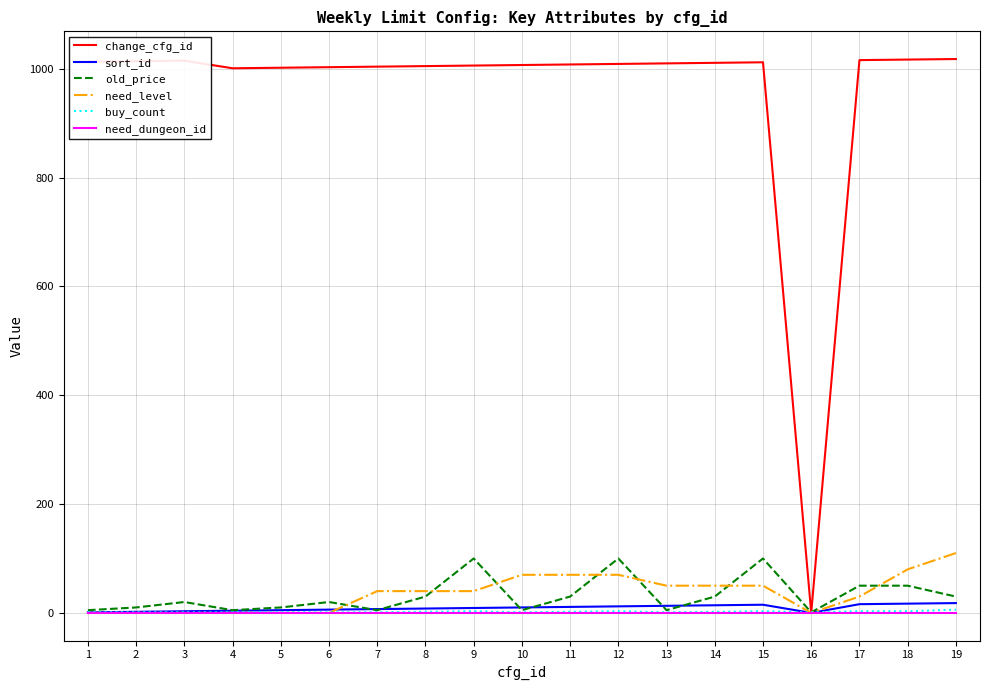

Between 7 and 19, which series saw the biggest shift?

need_level